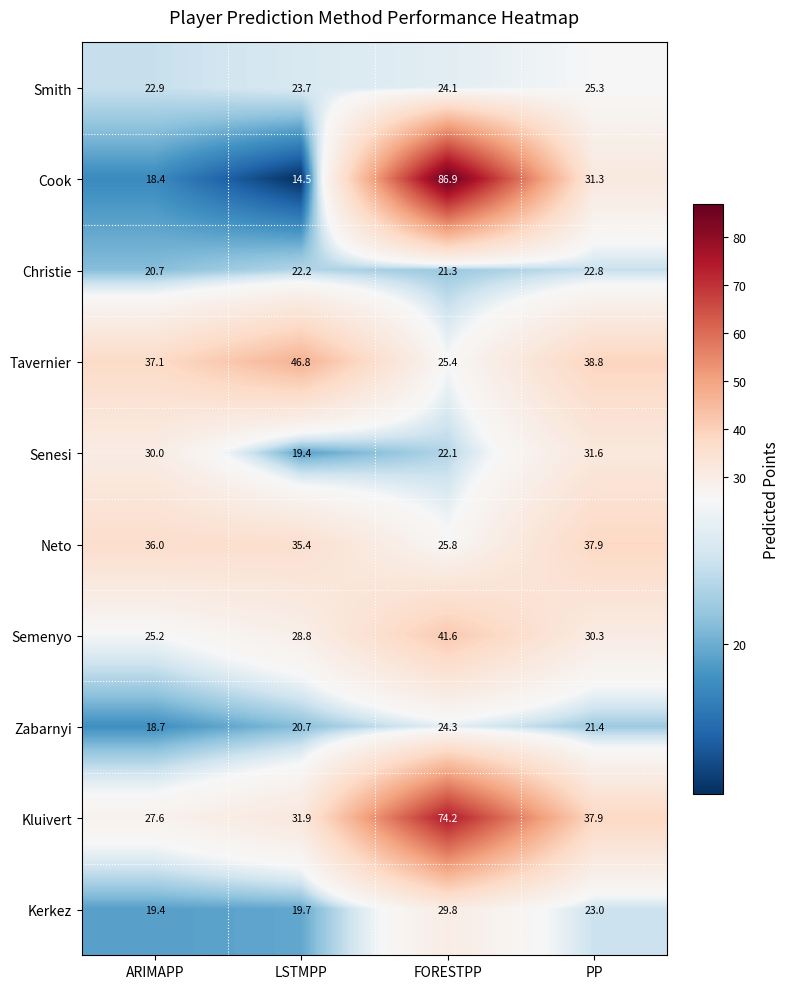

Which series has the largest range (max minus min)?

Cook